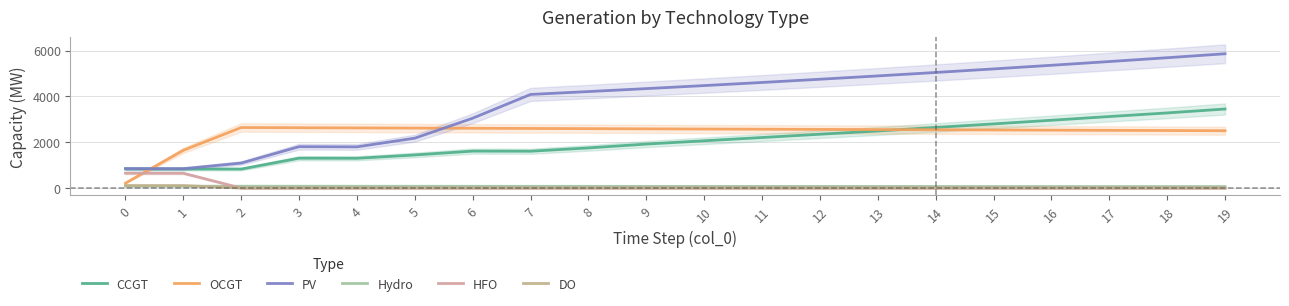

Which series changed the most between 8 and 17?

CCGT